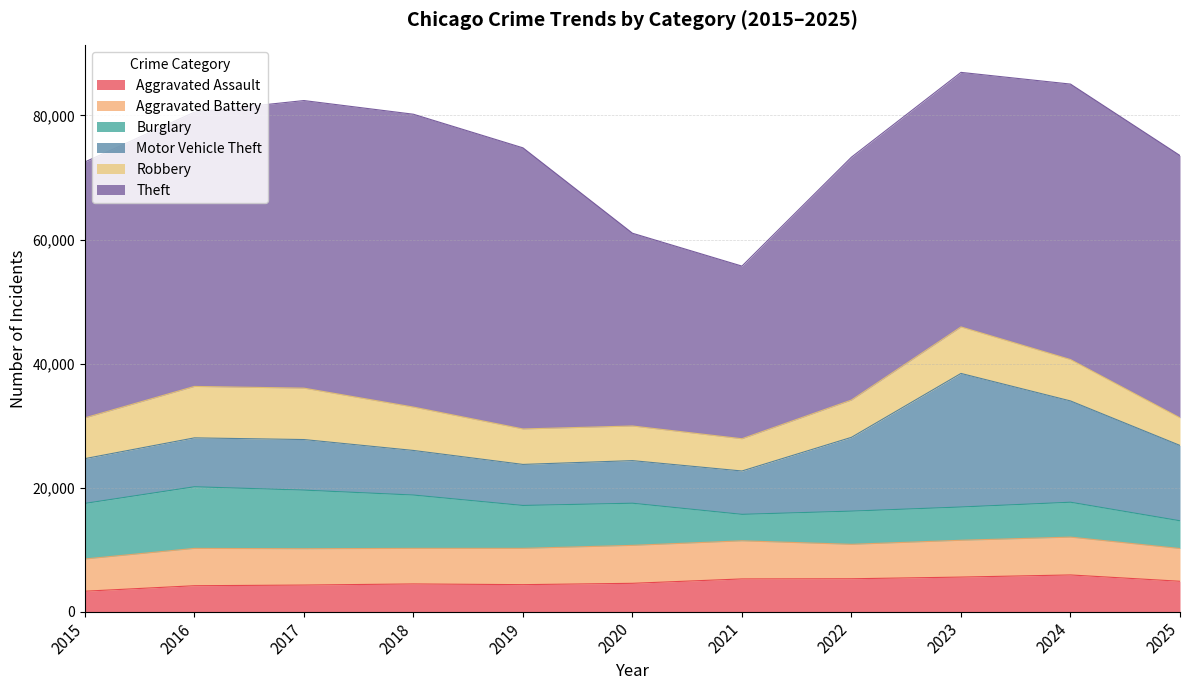

Reading left to right, list all the values displayed in this chart.

Aggravated Assault: 2015=3297	2016=4180	2017=4288	2018=4468	2019=4353	2020=4570	2021=5277	2022=5303	2023=5574	2024=5918	2025=4901
Aggravated Battery: 2015=5196	2016=6022	2017=5859	2018=5736	2019=5852	2020=6118	2021=6142	2022=5552	2023=5935	2024=6101	2025=5280
Burglary: 2015=8963	2016=9936	2017=9451	2018=8598	2019=6918	2020=6795	2021=4271	2022=5355	2023=5365	2024=5625	2025=4471
Motor Vehicle Theft: 2015=7218	2016=7884	2017=8153	2018=7190	2019=6617	2020=6870	2021=6990	2022=11900	2023=21537	2024=16333	2025=12150
Robbery: 2015=6573	2016=8294	2017=8289	2018=6996	2019=5718	2020=5582	2021=5200	2022=6014	2023=7499	2024=6674	2025=4452
Theft: 2015=41260	2016=44229	2017=46368	2018=47216	2019=45327	2020=31083	2021=27836	2022=39159	2023=41042	2024=44414	2025=42288